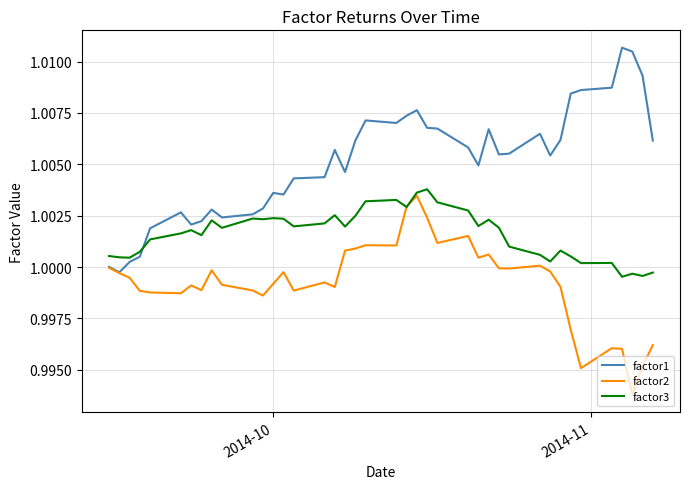

Which series has the largest total across all categories?

factor1